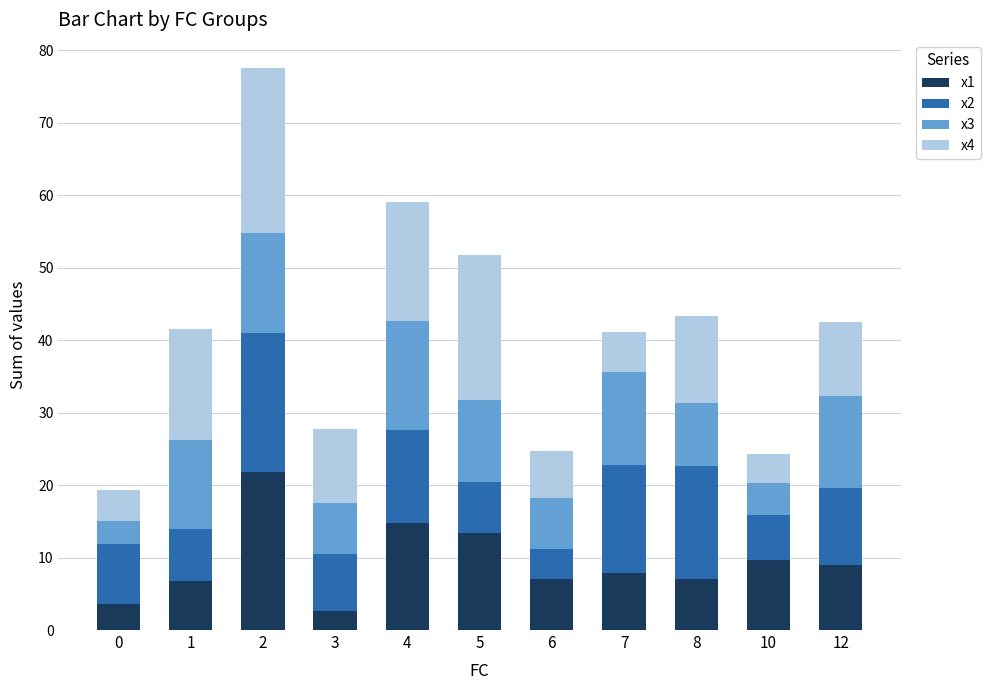

What is the difference between the x1 values at 10 and 7?

1.8